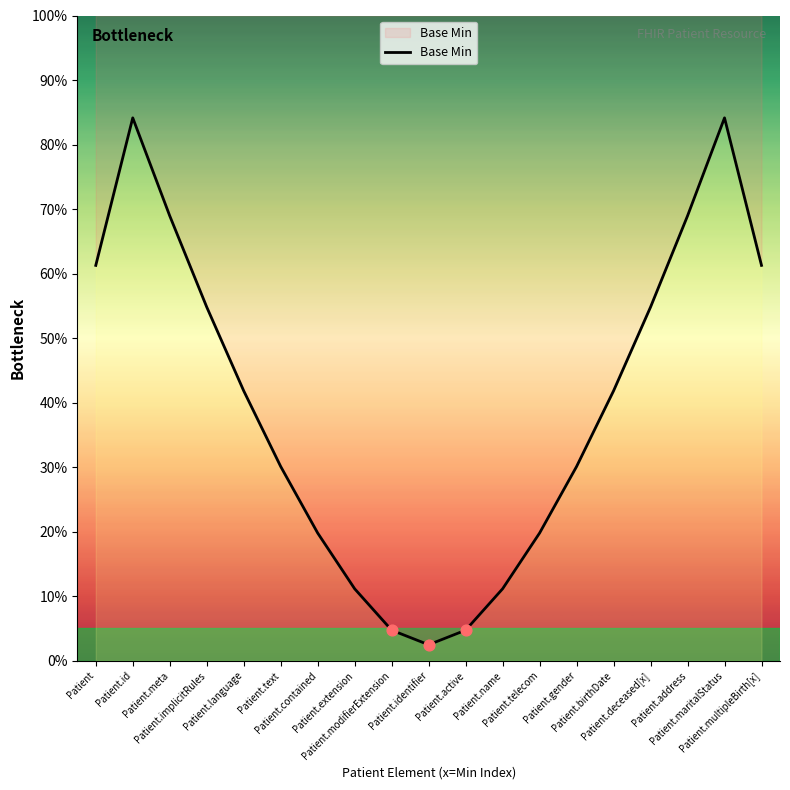

Approximately how many times larger is the value at Patient.address compared to Patient.implicitRules?

1.3